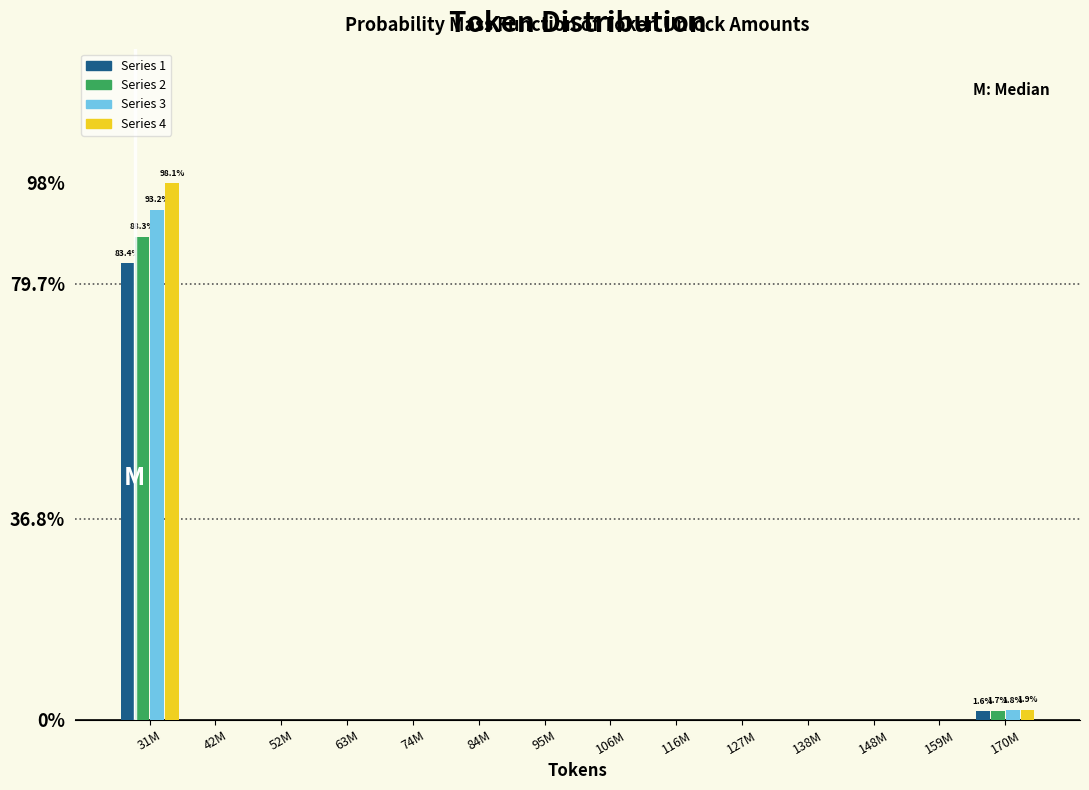

Reading right to left, extract all data points from this chart.

Series 1: 170M=1.6	31M=83.4
Series 2: 170M=1.7	31M=88.3
Series 3: 170M=1.8	31M=93.2
Series 4: 170M=1.9	31M=98.1